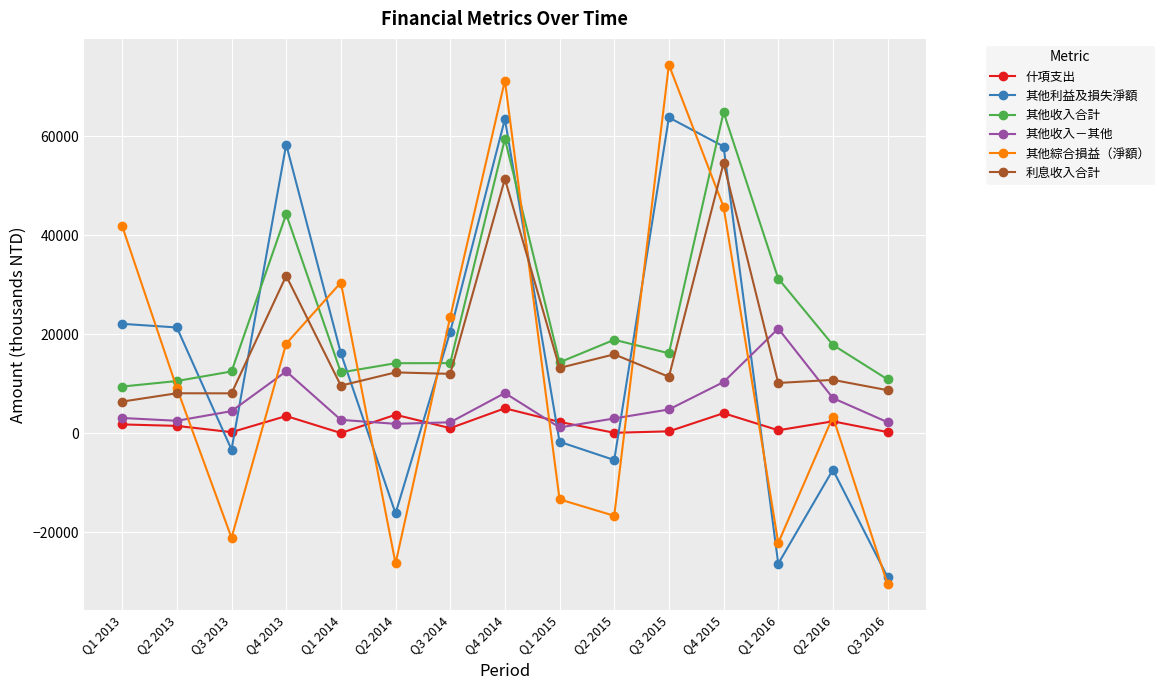

The 利息收入合計 series shows 13151 at Q1 2015. True or false?

True